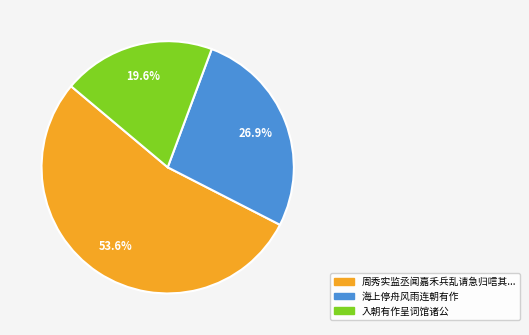

Does any single category account for the majority?

Yes